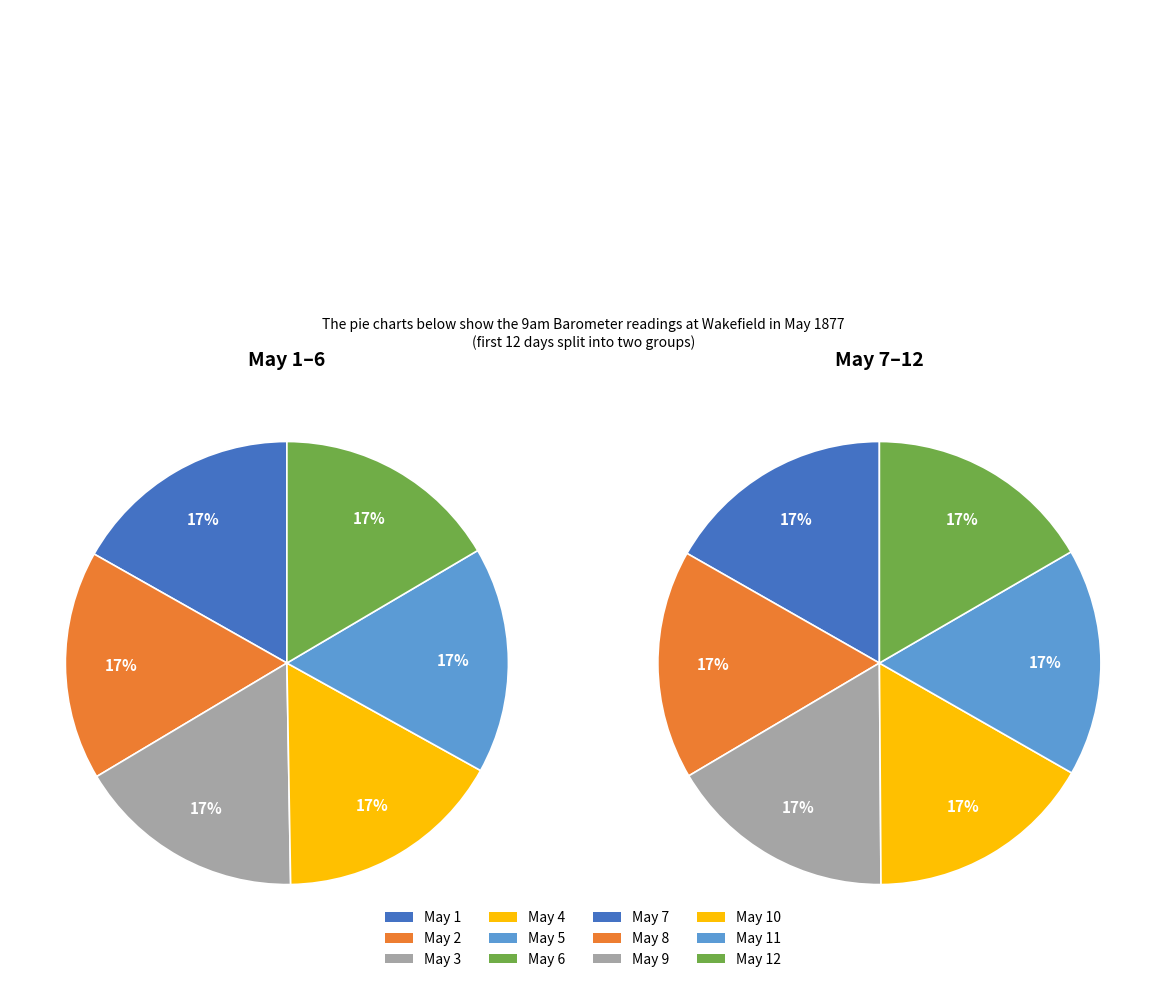

Rank the categories by value from highest to lowest.

May 1, May 2, May 3, May 4, May 5, May 6, May 7, May 8, May 12, May 11, May 10, May 9